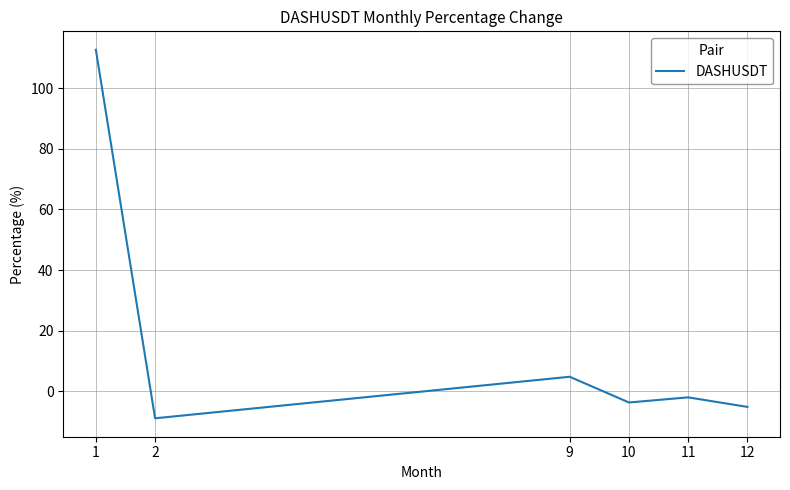

Reading right to left, transcribe all the data shown in this chart.

-5.1	-1.9	-3.6	4.9	-8.8	112.7